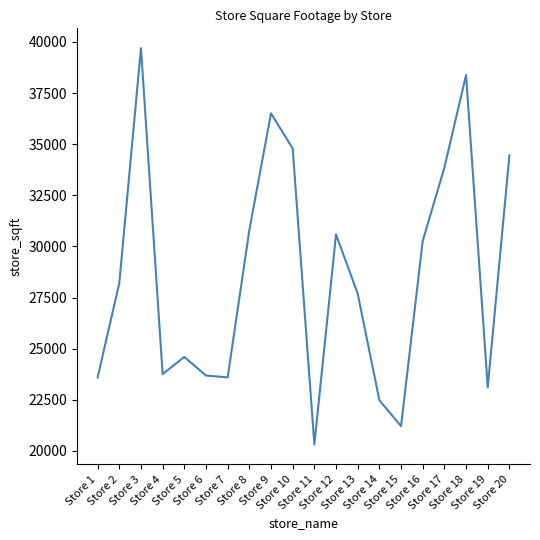

True or false: the data shows 11008 at Store 1.

False